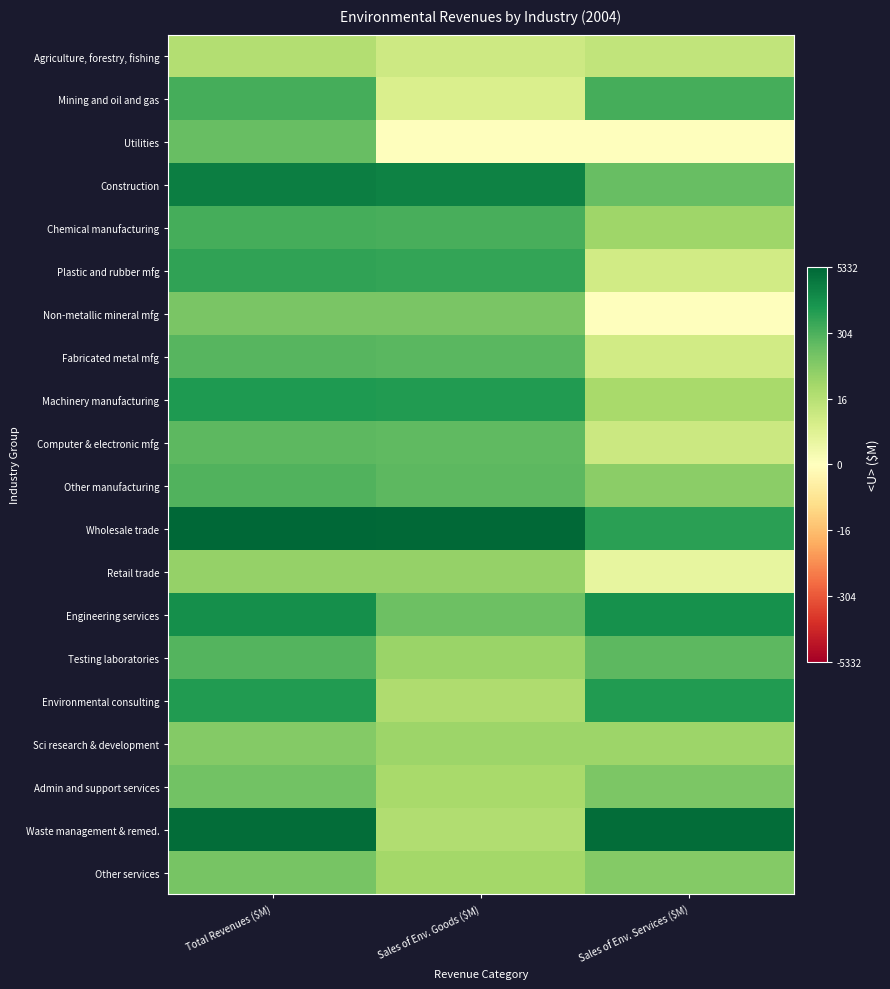

Which series has the widest spread of values?

Waste management & remed.